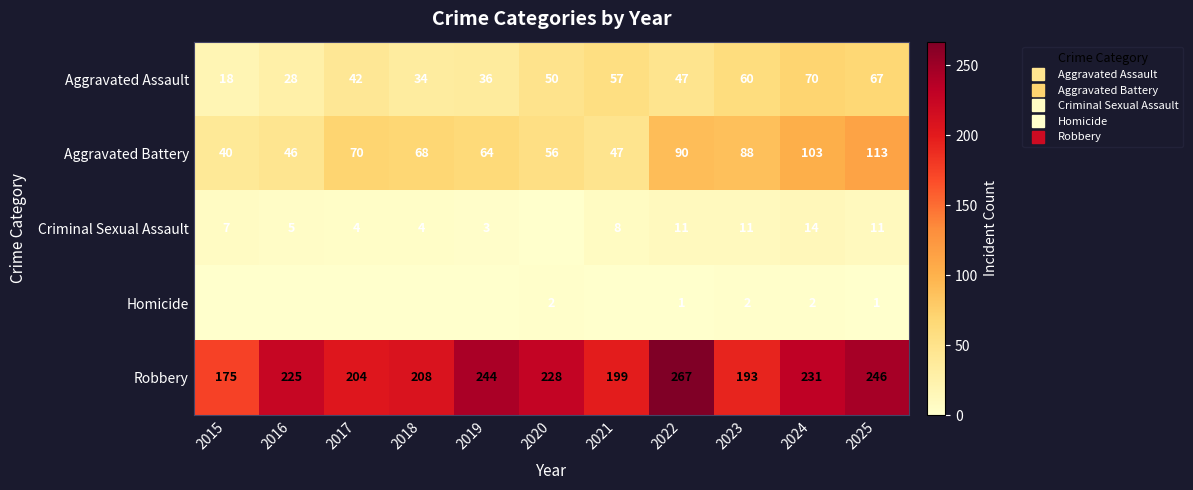

True or false: Homicide has a value of -1 at 2019.

False